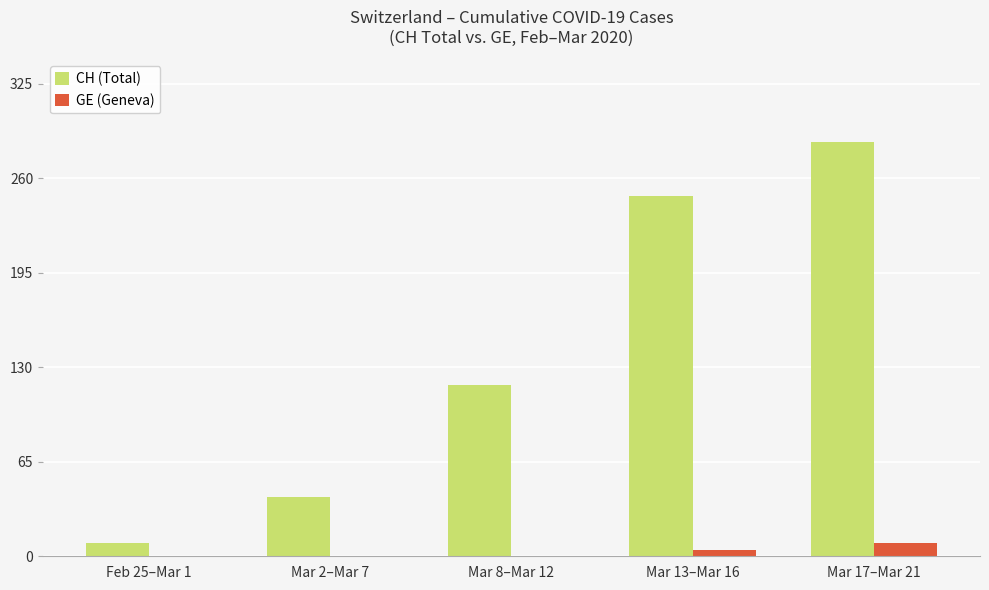

What are all the series names shown in the legend?

CH (Total), GE (Geneva)